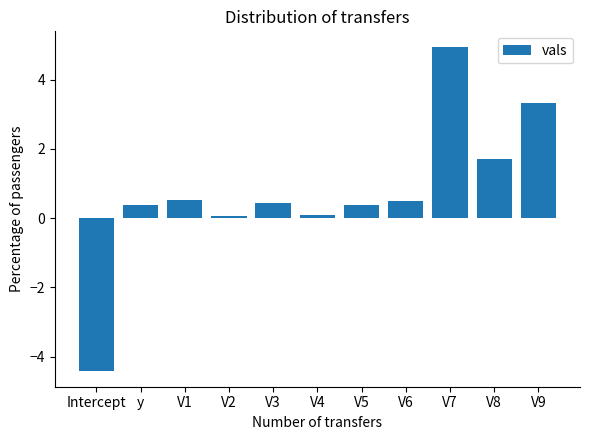

Reading right to left, what are all the values shown in this chart?

V9=3.3	V8=1.7	V7=4.9	V6=0.5	V5=0.4	V4=0.1	V3=0.4	V2=0.1	V1=0.5	y=0.4	Intercept=-4.4